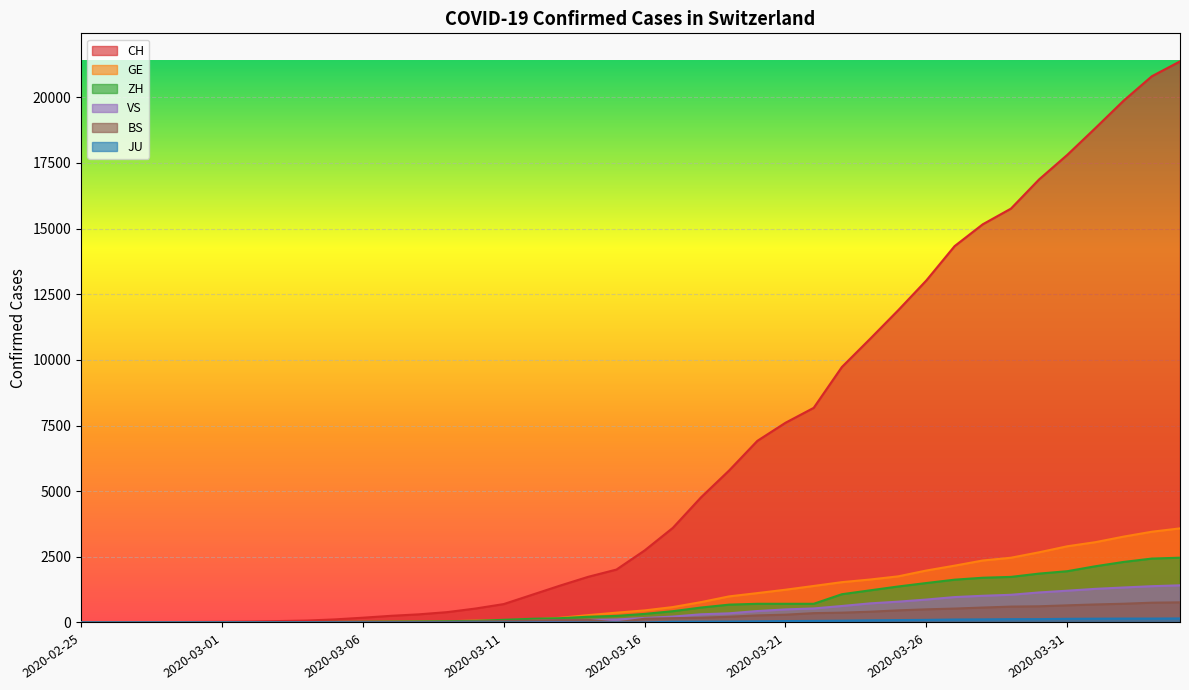

What is the difference between the maximum and minimum values in the BS series?

767